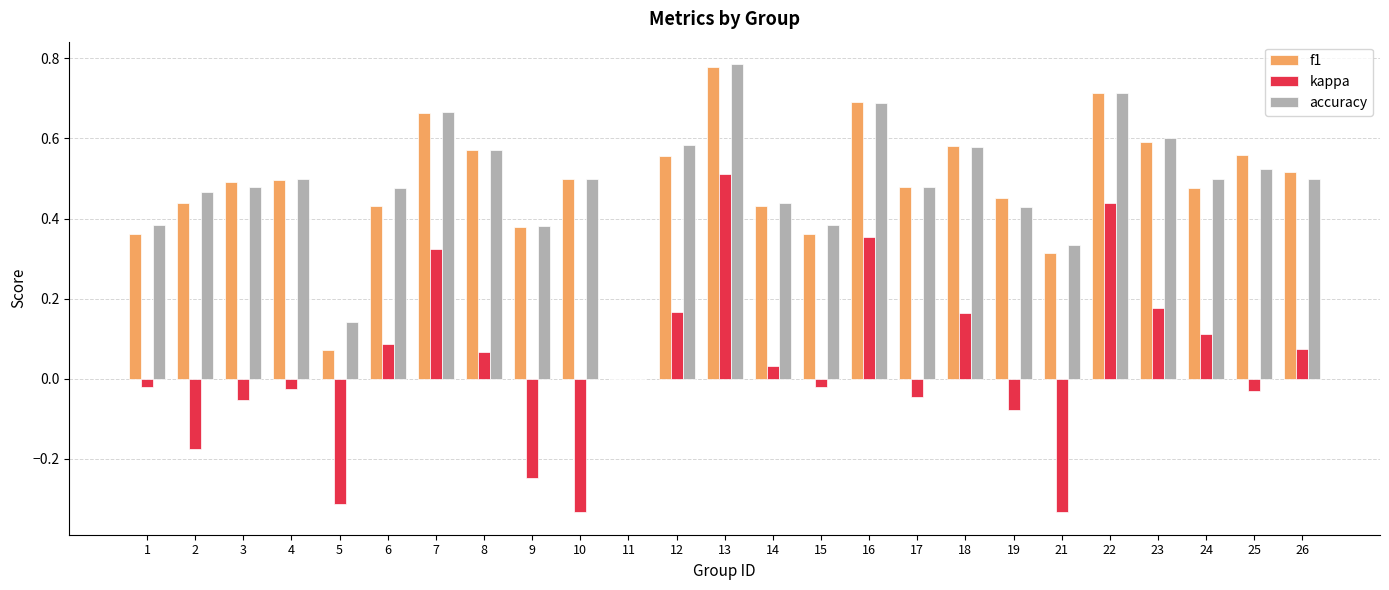

Does the chart contain stacked bars?

No